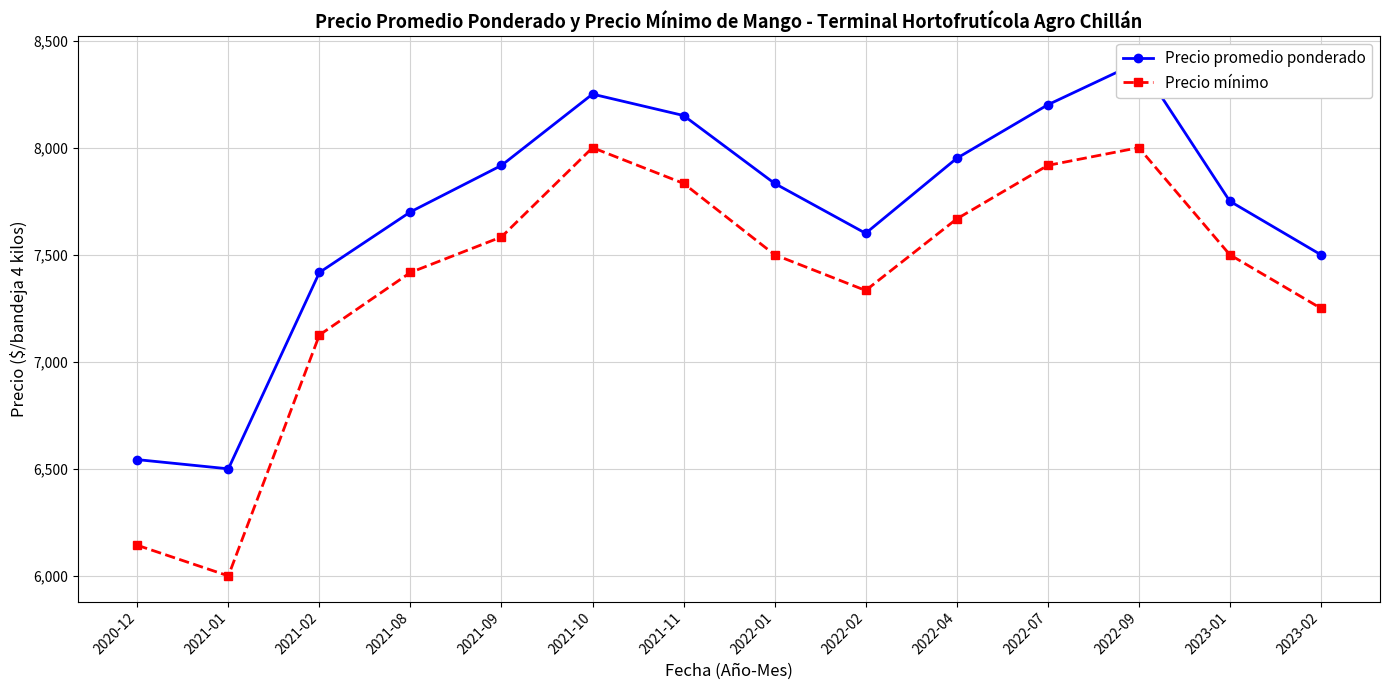

Which label corresponds to the largest value in the chart?

2022-09